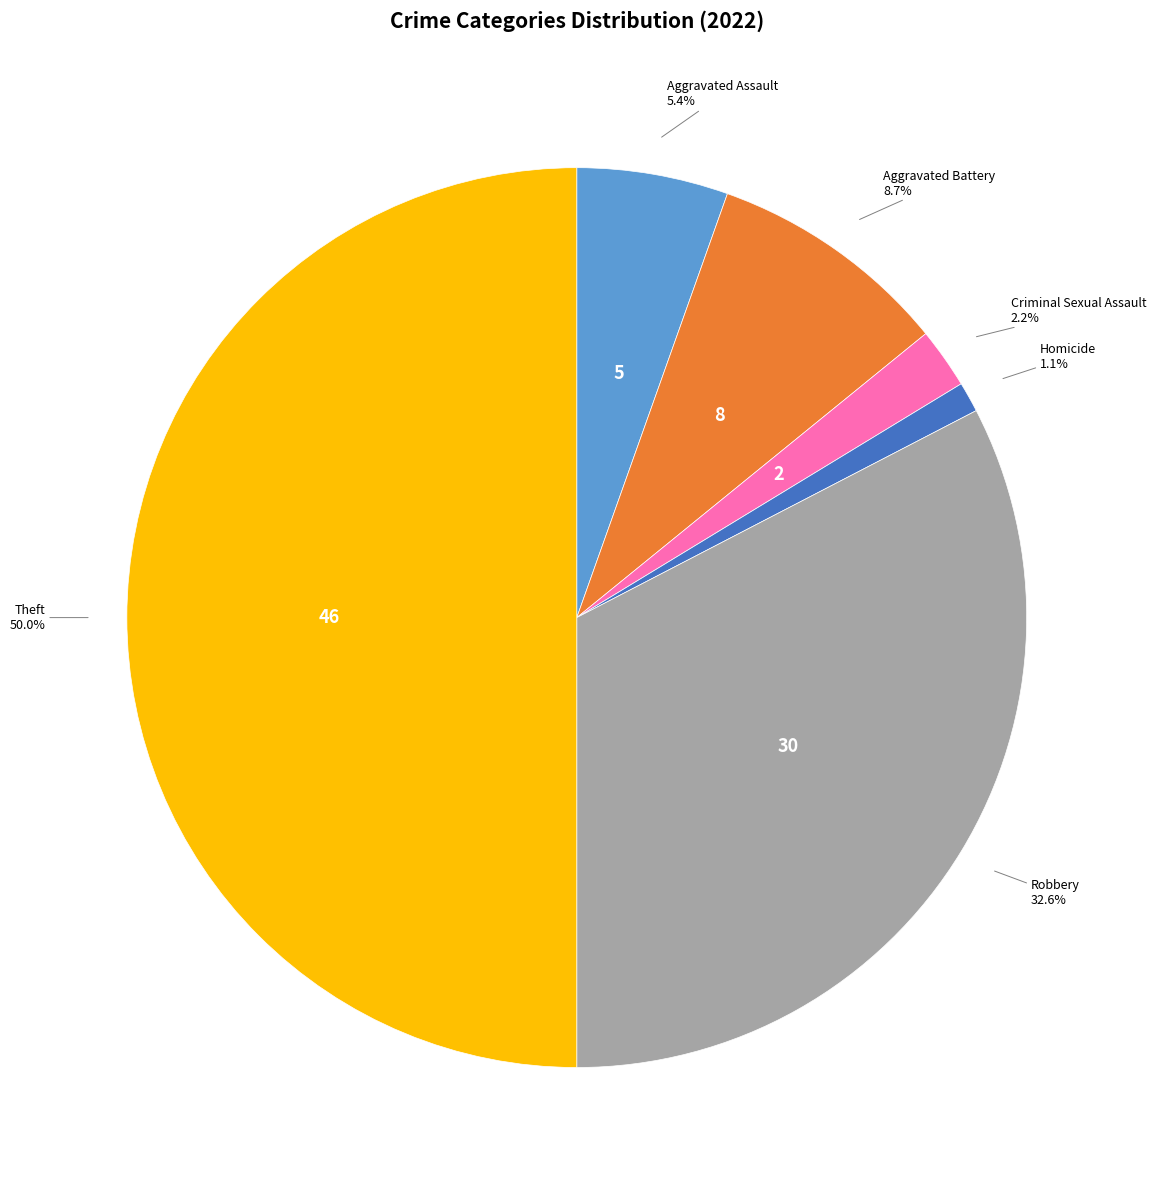

Combined, do Homicide and Theft account for over 50%?

Yes